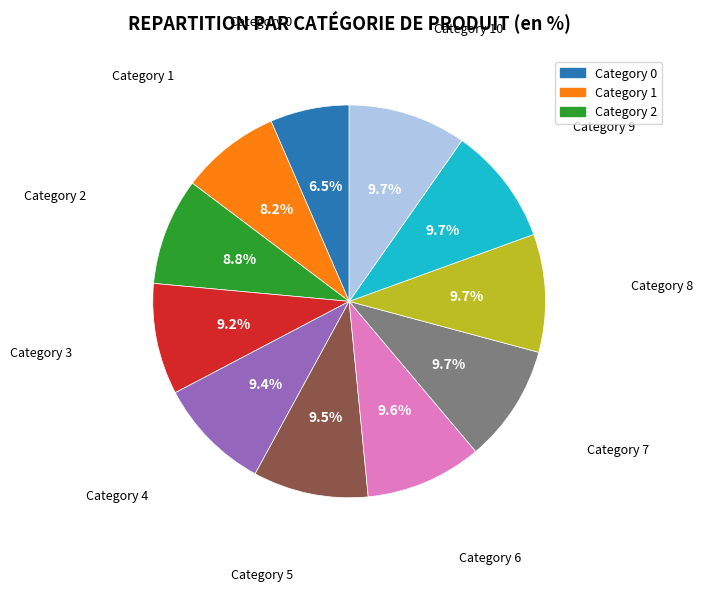

Combined, do Category 2 and Category 0 account for over 50%?

No